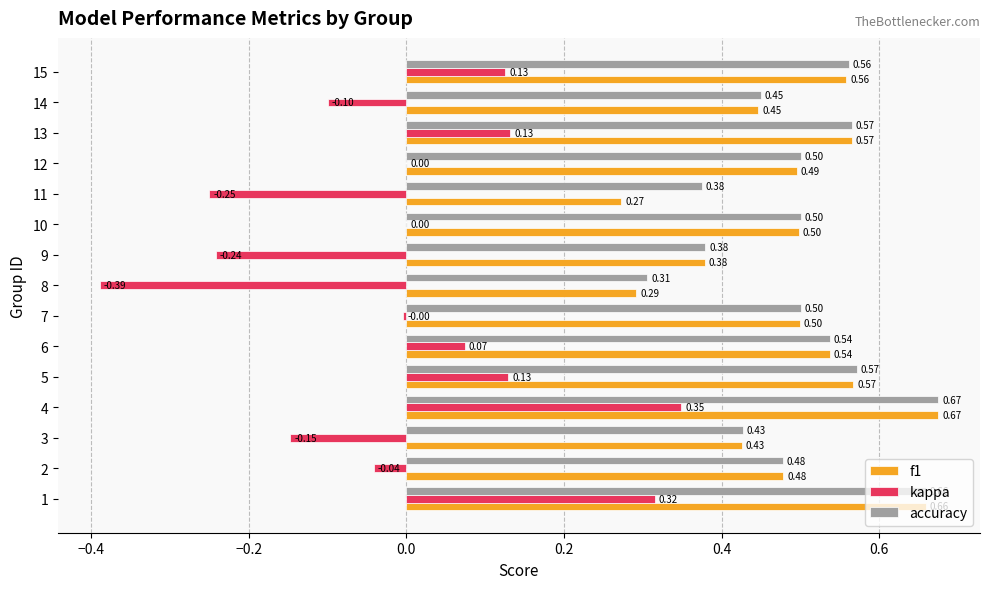

Which series changed the most between 12 and 13?

kappa